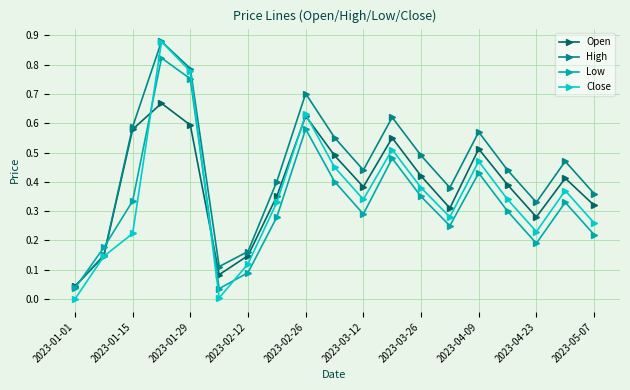

Which series ends up on top after the final intersection of Low and Close?

Close